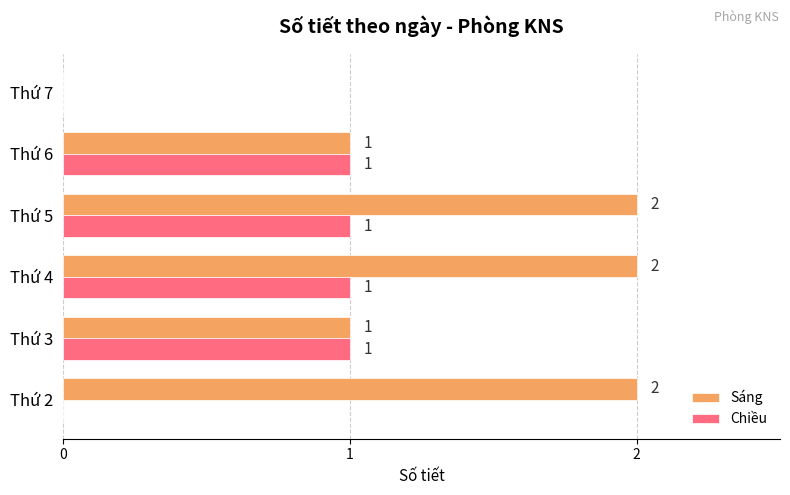

Which series changed the most between Thứ 2 and Thứ 7?

Sáng